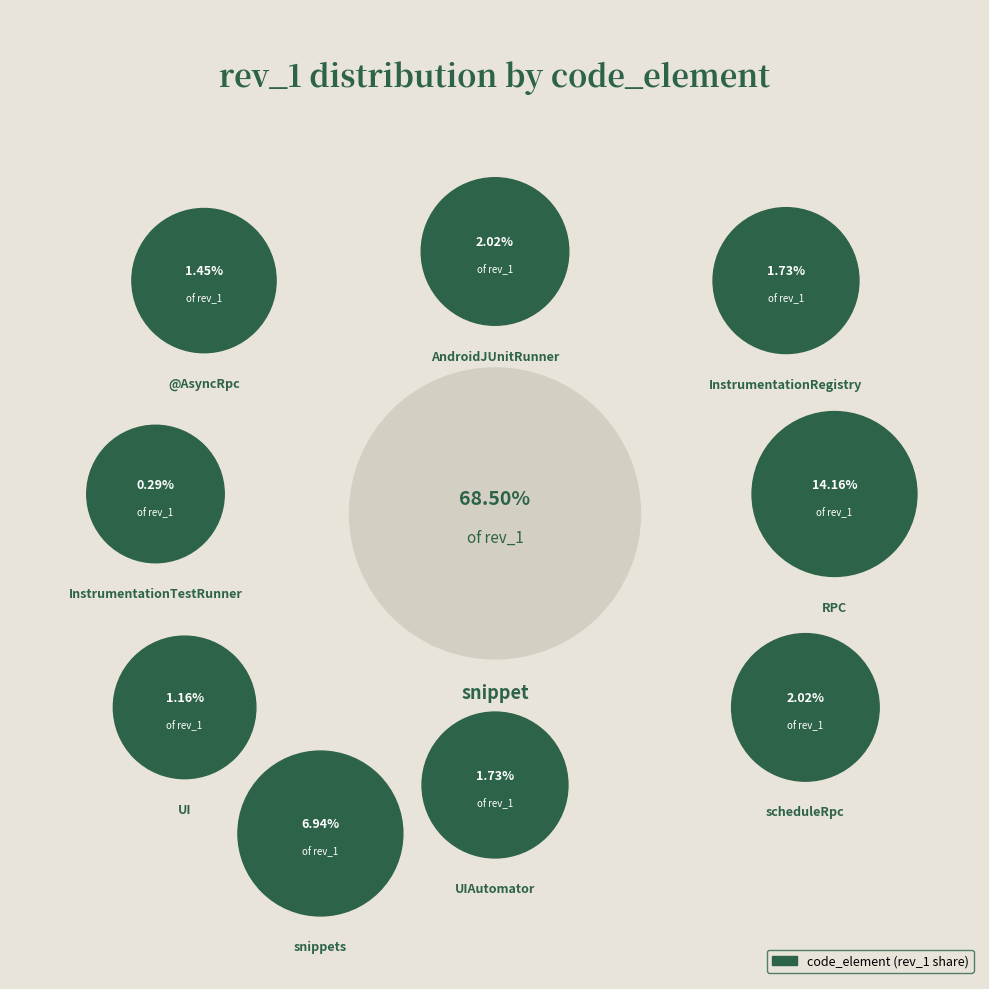

Combined, do @AsyncRpc and snippets account for over 50%?

No